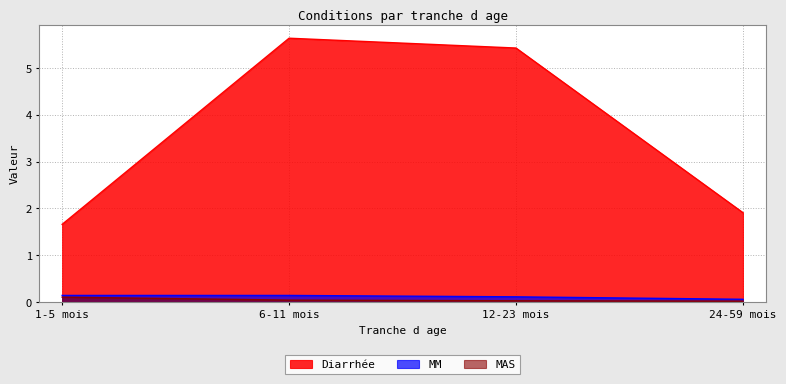

True or false: MM and Diarrhée cross at least once.

False